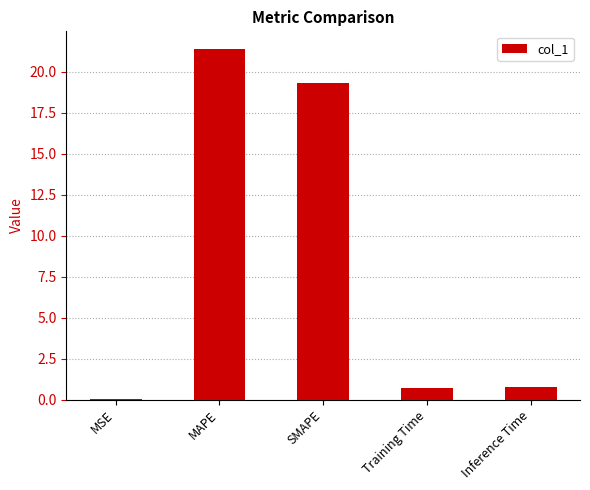

Between MSE and Training Time, which is larger?

Training Time